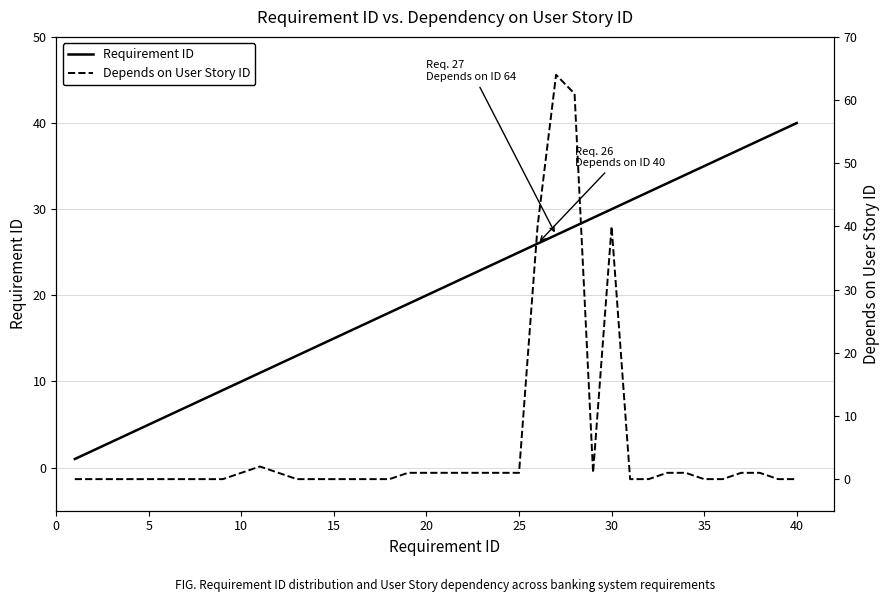

At how many categories does at least one series exceed 56?

2